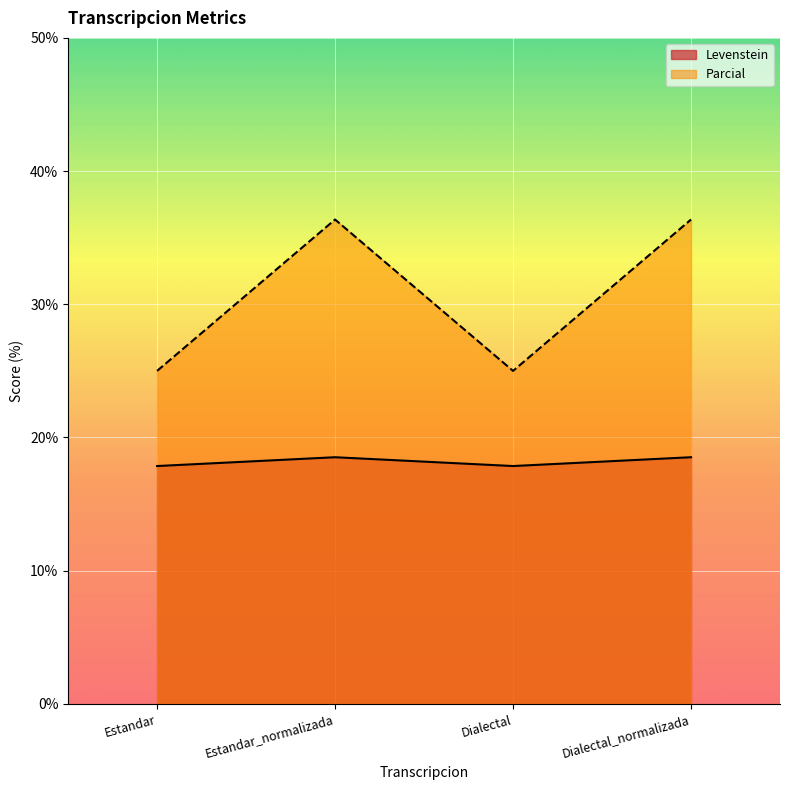

True or false: Parcial and Levenstein intersect in this chart.

False